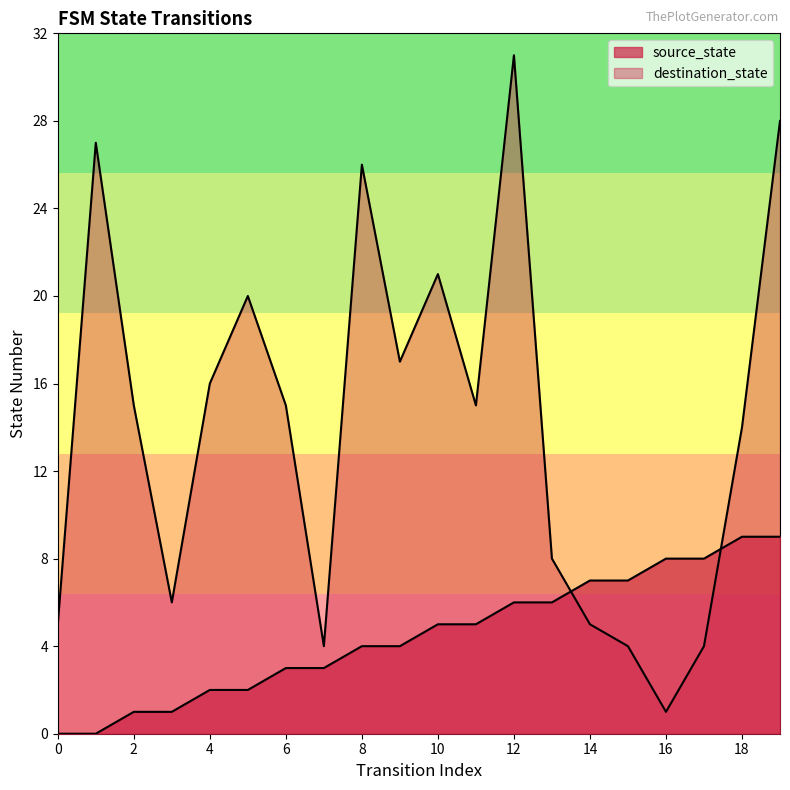

Reading left to right, transcribe all the data shown in this chart.

source_state: 0=0	1=0	2=1	3=1	4=2	5=2	6=3	7=3	8=4	9=4	10=5	11=5	12=6	13=6	14=7	15=7	16=8	17=8	18=9	19=9
destination_state: 0=5	1=27	2=15	3=6	4=16	5=20	6=15	7=4	8=26	9=17	10=21	11=15	12=31	13=8	14=5	15=4	16=1	17=4	18=14	19=28